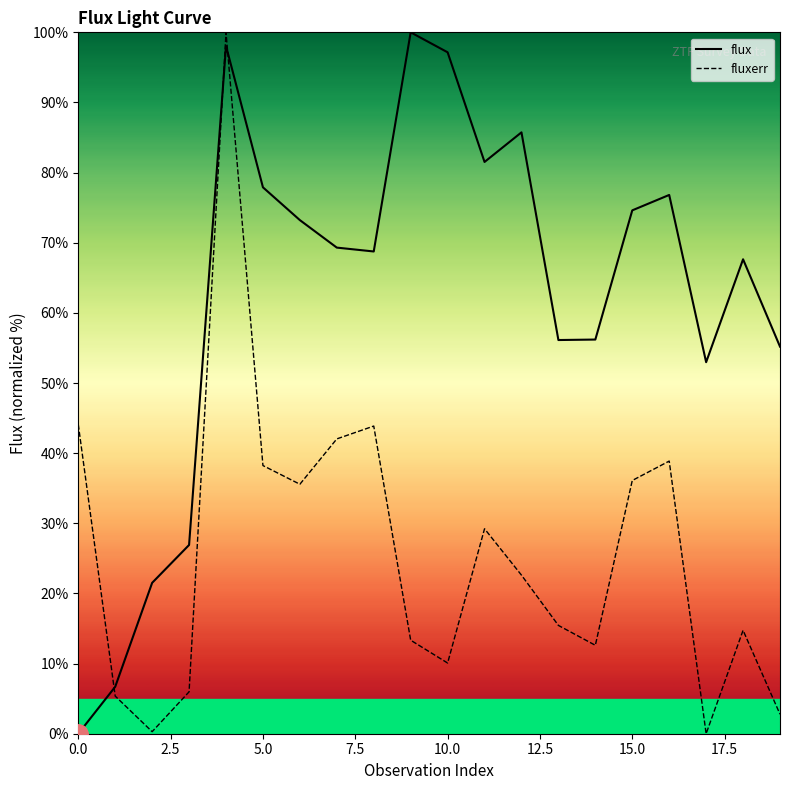

Reading left to right, extract all data points from this chart.

flux: 0.0	6.7	21.5	26.9	98.1	77.9	73.2	69.3	68.8	100.0	97.2	81.5	85.7	56.1	56.2	74.6	76.8	53.0	67.6	55.2
fluxerr: 44.1	5.4	0.3	6.0	100.0	38.2	35.6	42.0	43.9	13.3	10.1	29.2	22.6	15.4	12.6	36.1	38.9	0.0	14.7	2.8